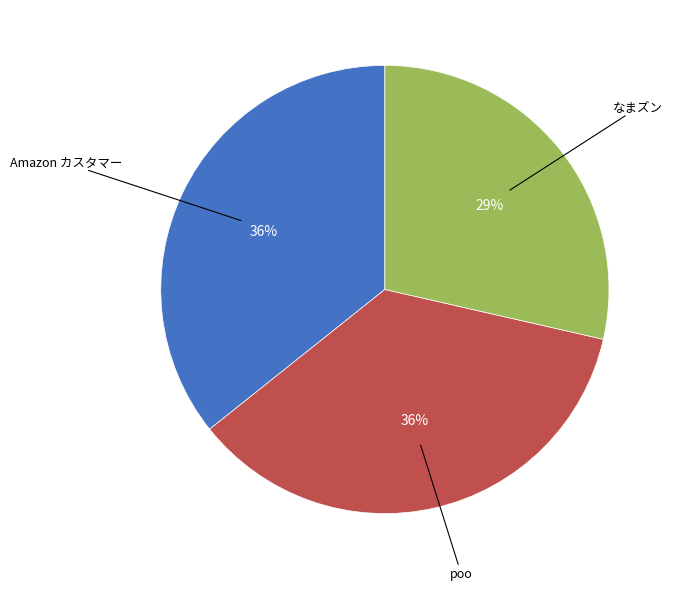

To the nearest percent, what is the difference between the largest and smallest slice percentages?

7%